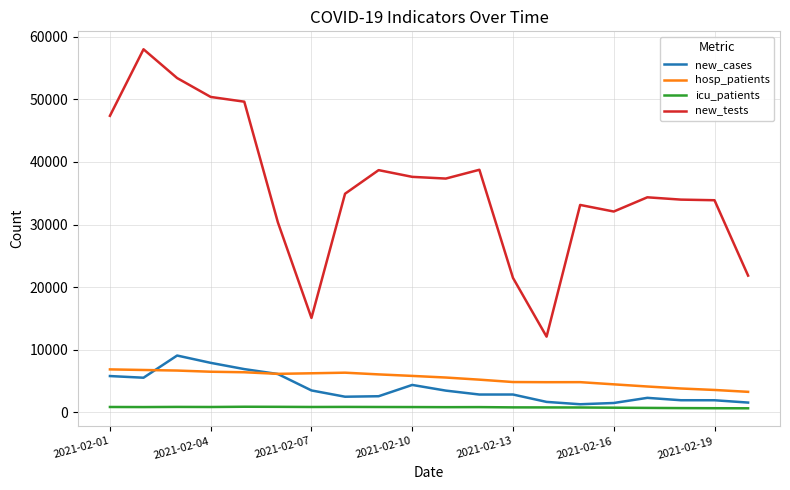

True or false: new_tests and icu_patients intersect in this chart.

False